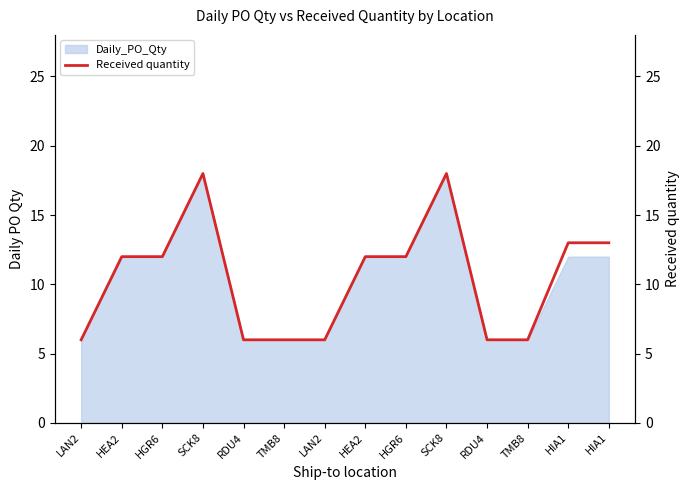

Reading left to right, transcribe all the data shown in this chart.

6	12	12	18	6	6	6	12	12	18	6	6	13	13